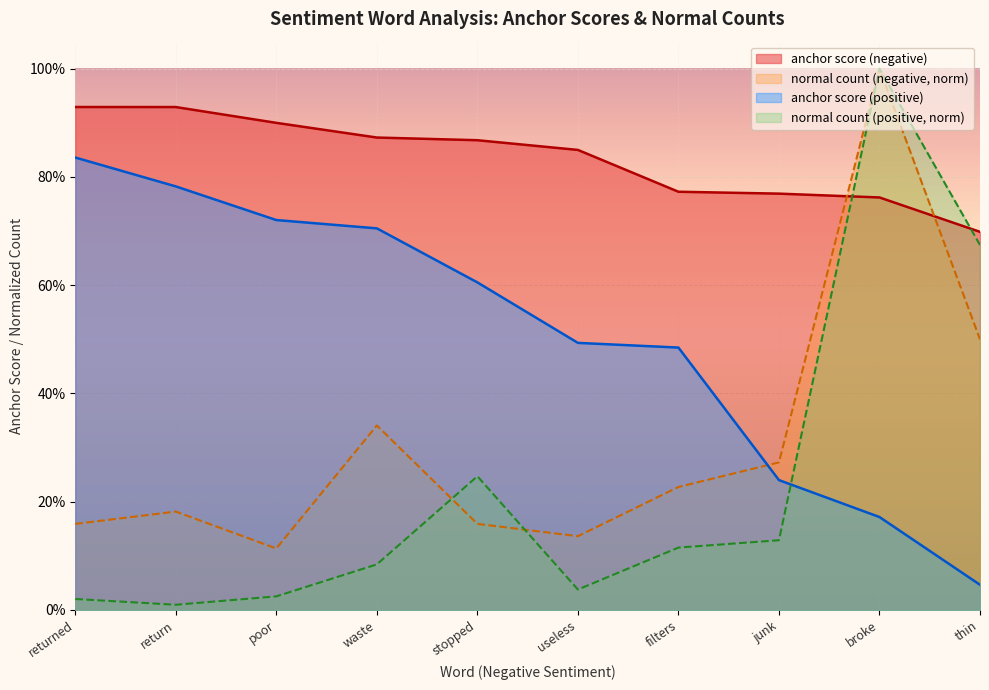

At how many categories does at least one series exceed 0?

10